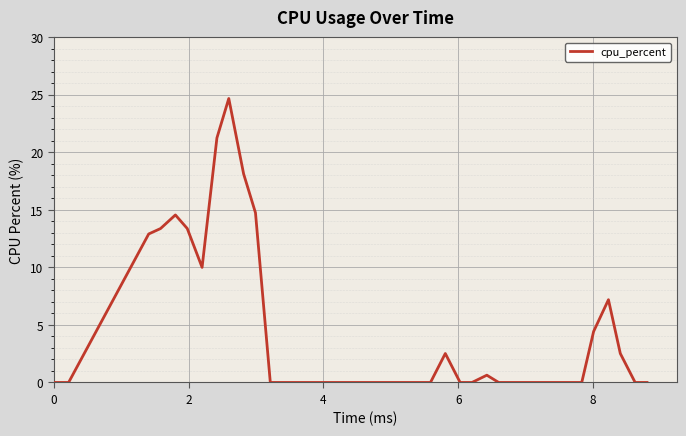

What is the maximum value shown in the chart?

24.7